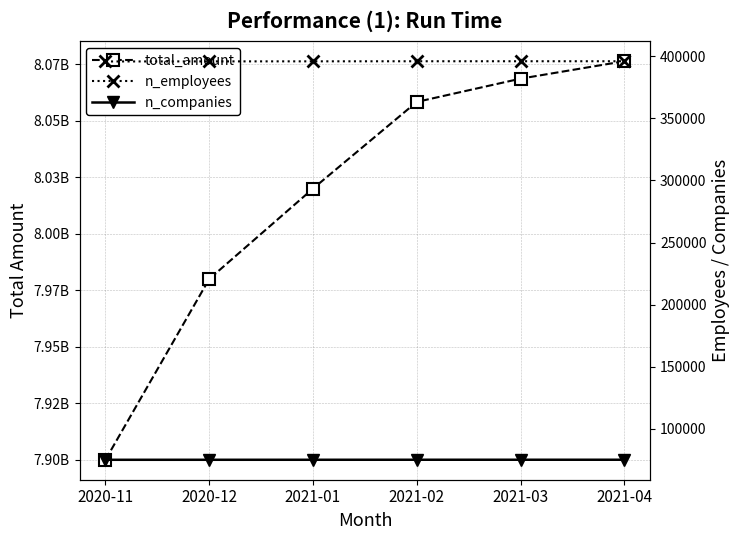

True or false: n_companies has a value of 122611 at 2020-11.

False